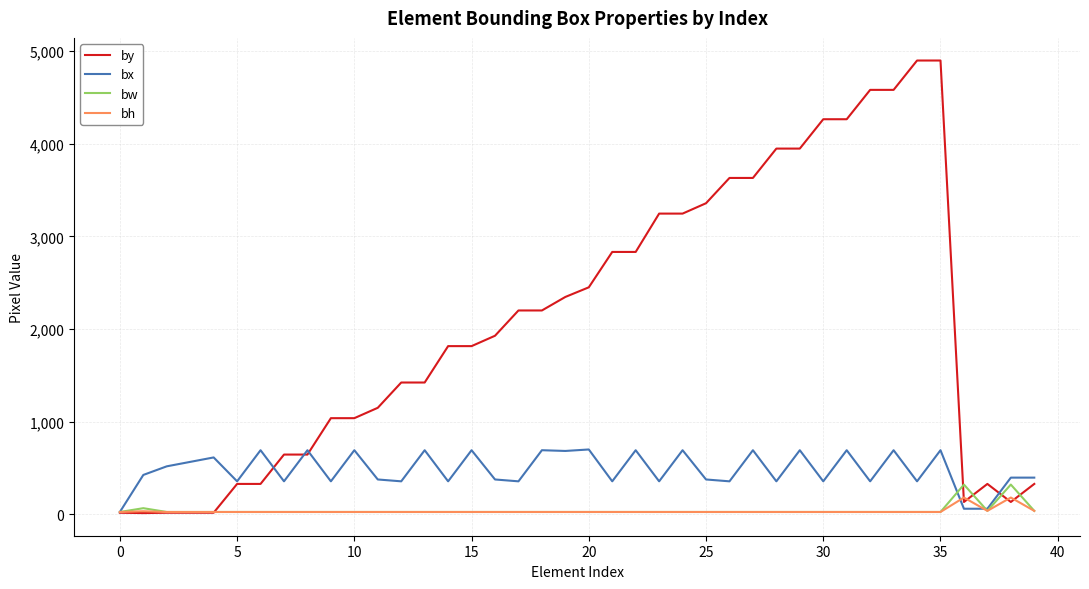

Which series has the widest spread of values?

by